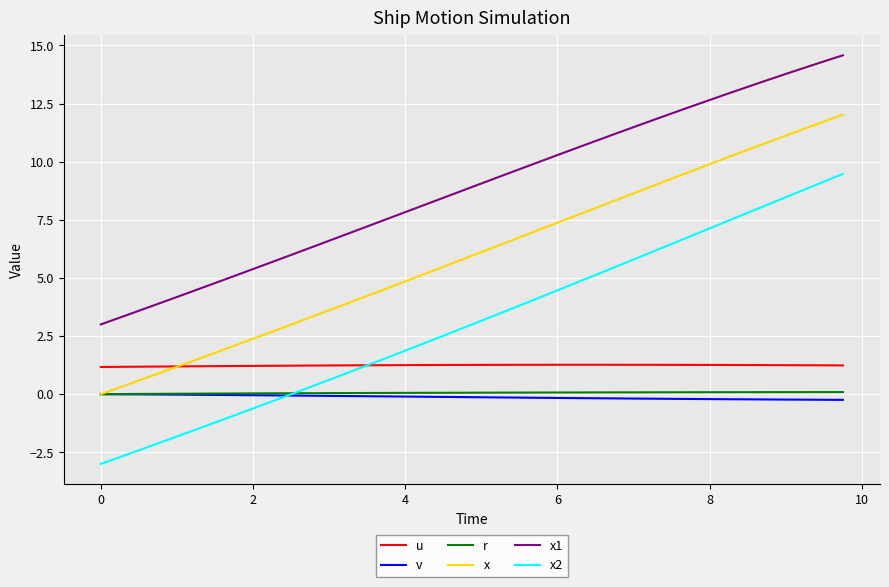

What is the maximum value for x2?

9.5